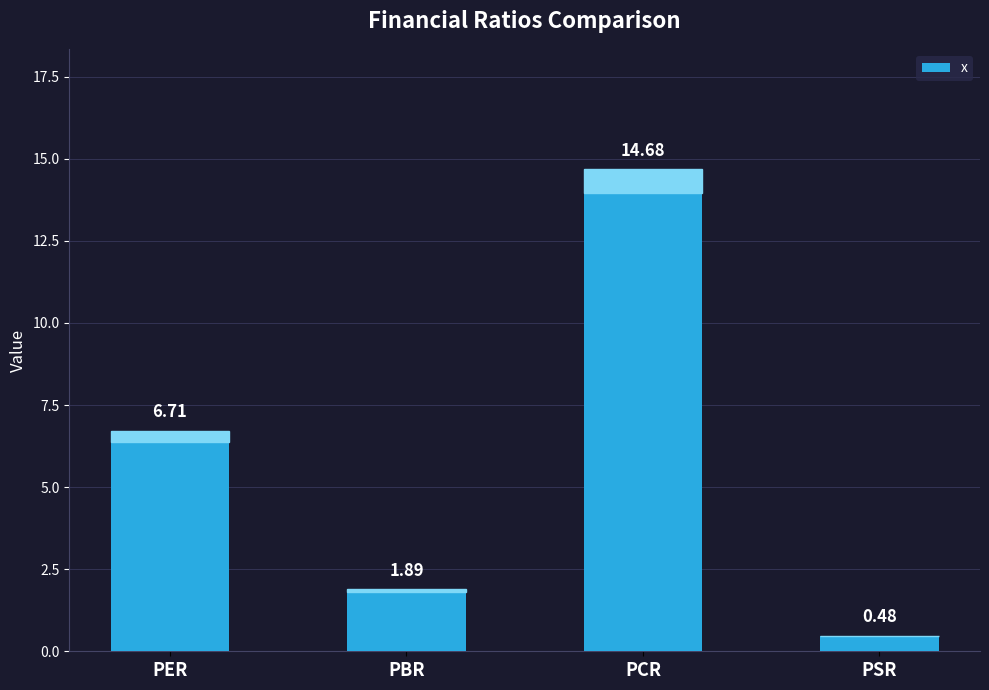

Is it true that the value at PER is 6.7?

True